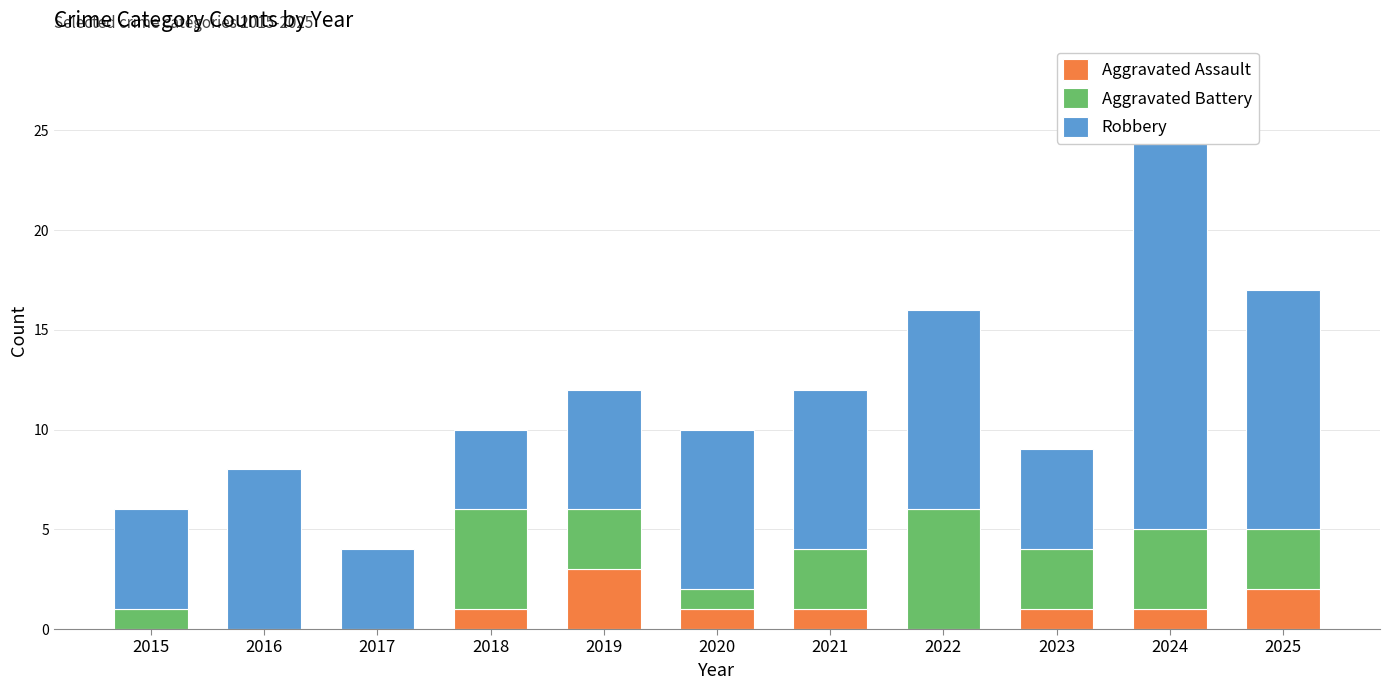

Is the value of Aggravated Assault at 2020 greater than the value of Aggravated Battery at 2025?

No